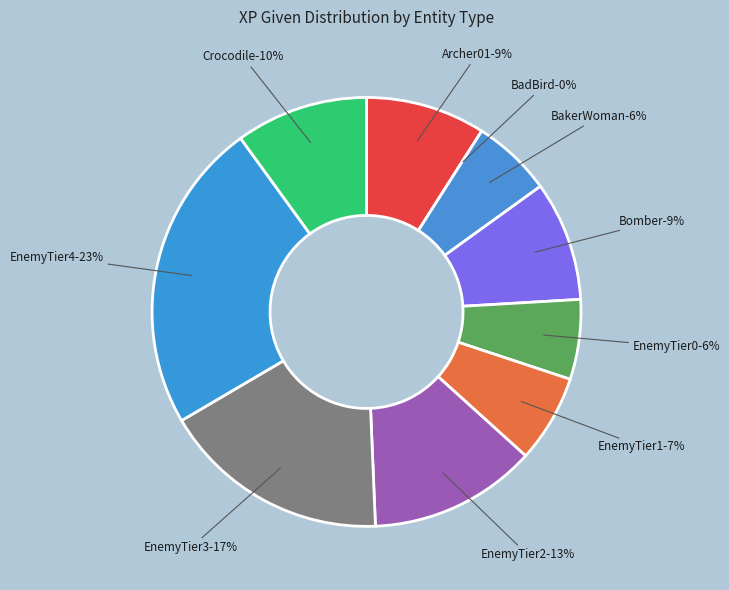

Which slice is the smallest?

BadBird